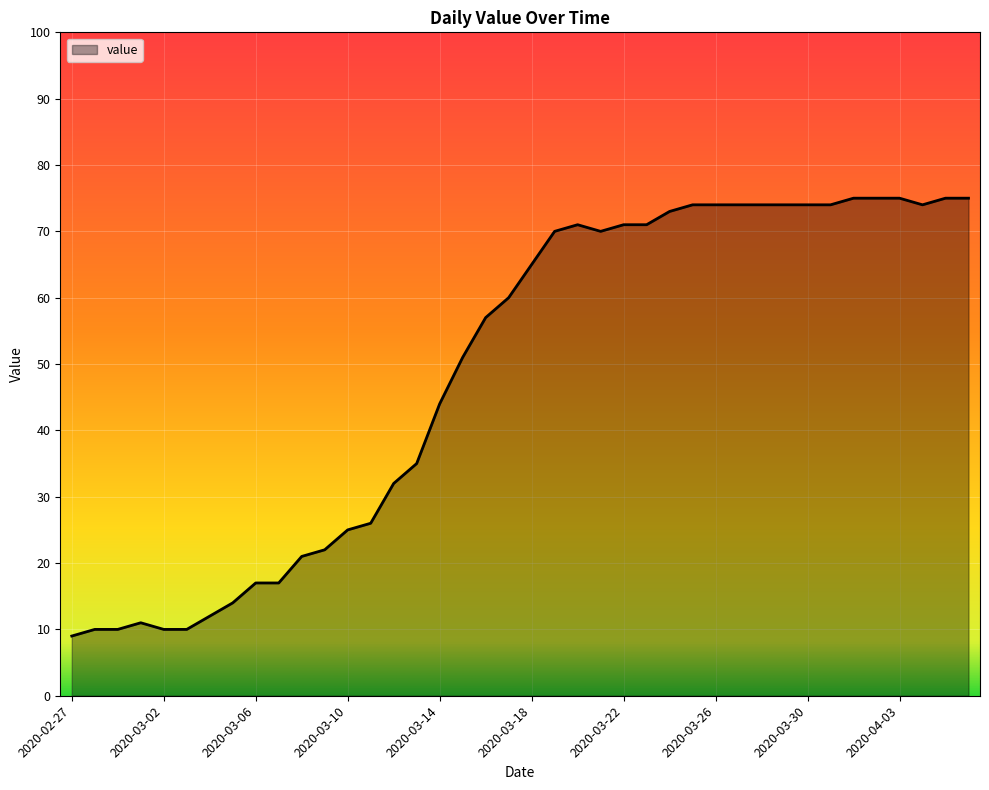

What is the greatest value displayed?

75